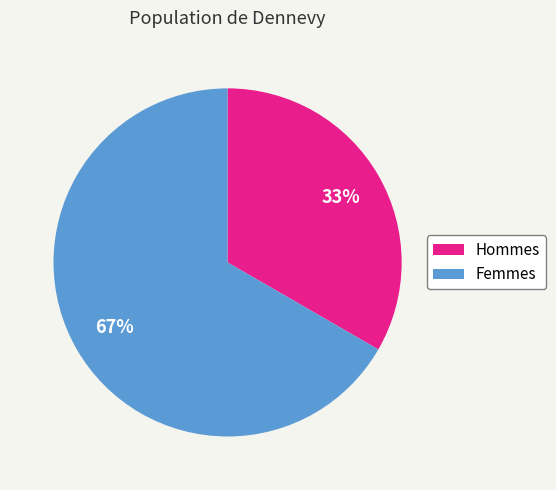

To the nearest percent, what is the combined percentage of Femmes and Hommes?

100%